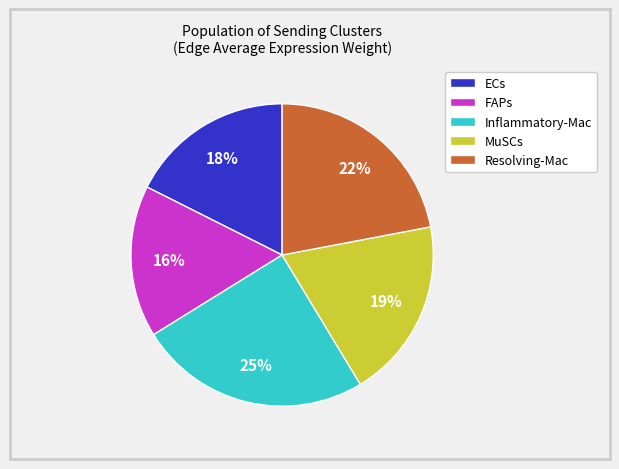

Between Resolving-Mac and ECs, which is larger?

Resolving-Mac